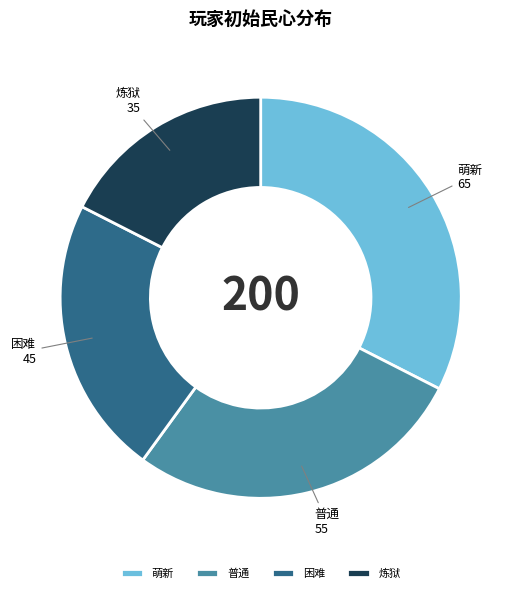

Does any single category account for the majority?

No